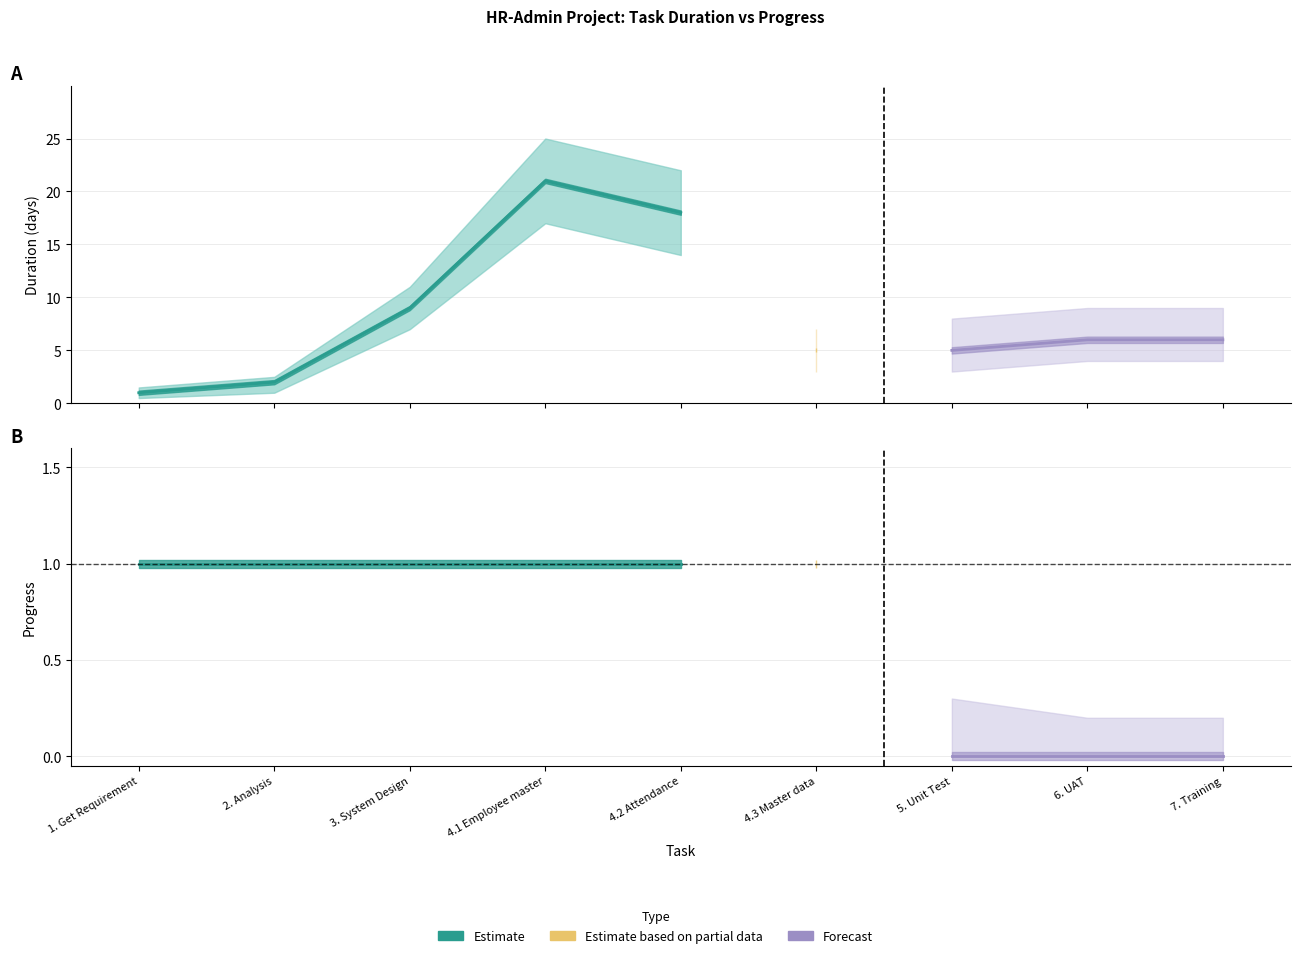

The value of Progress_upper at 3. System Design is 1.7. True or false?

False